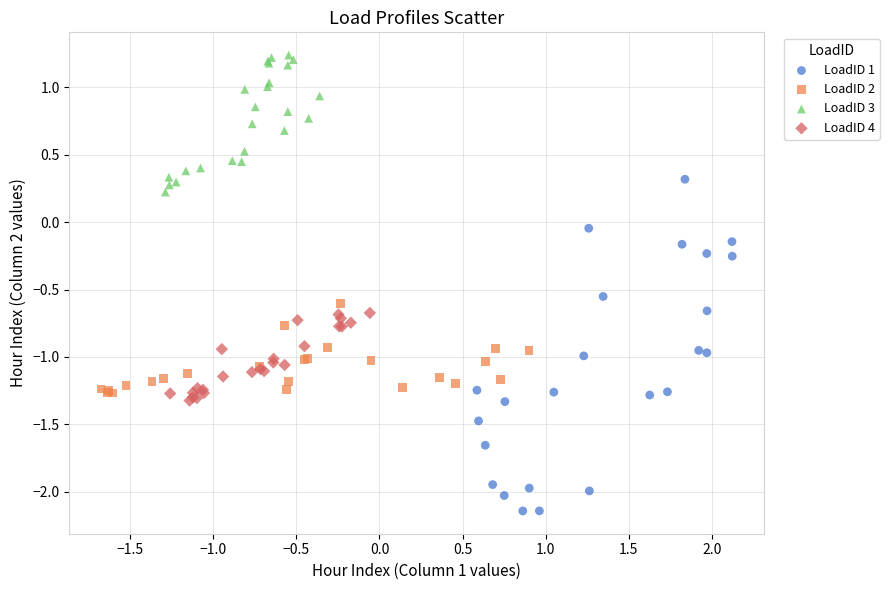

Which series has the widest spread of Y values?

LoadID 1